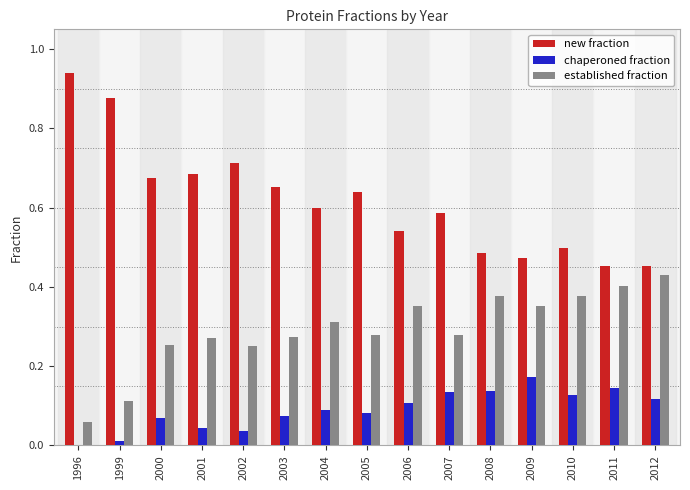

What is the sum of all established fraction values?

4.4